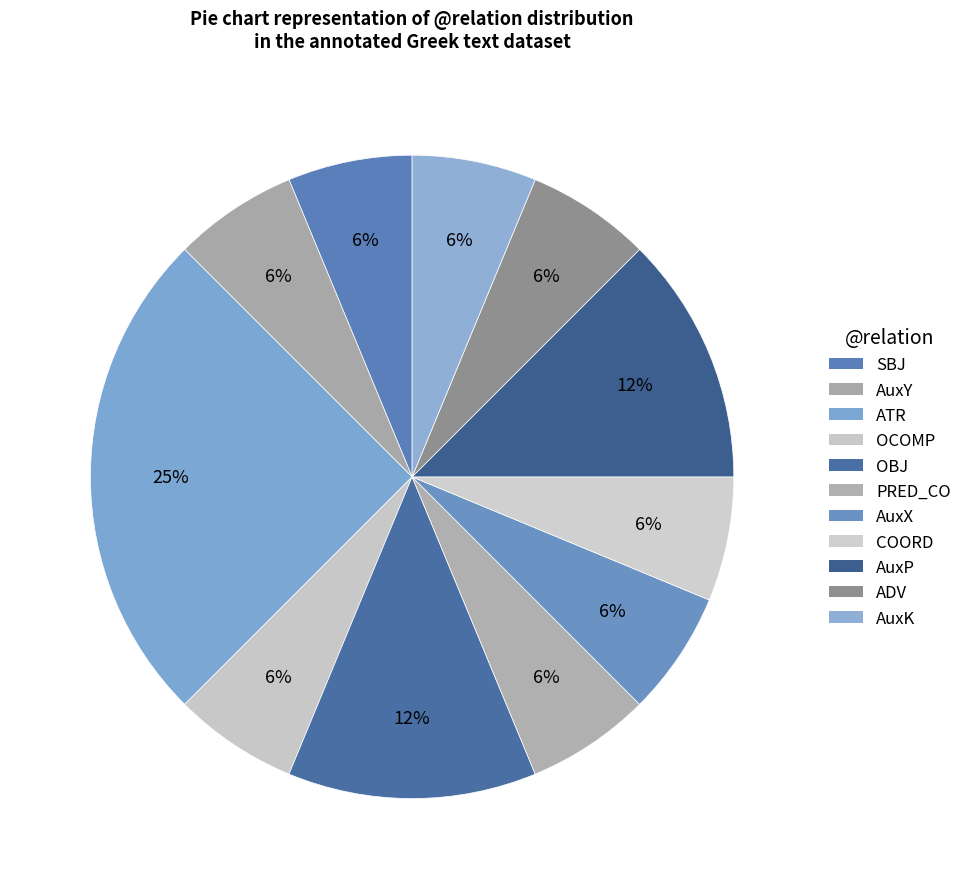

What percentage is the AuxP slice, to the nearest percent?

12%